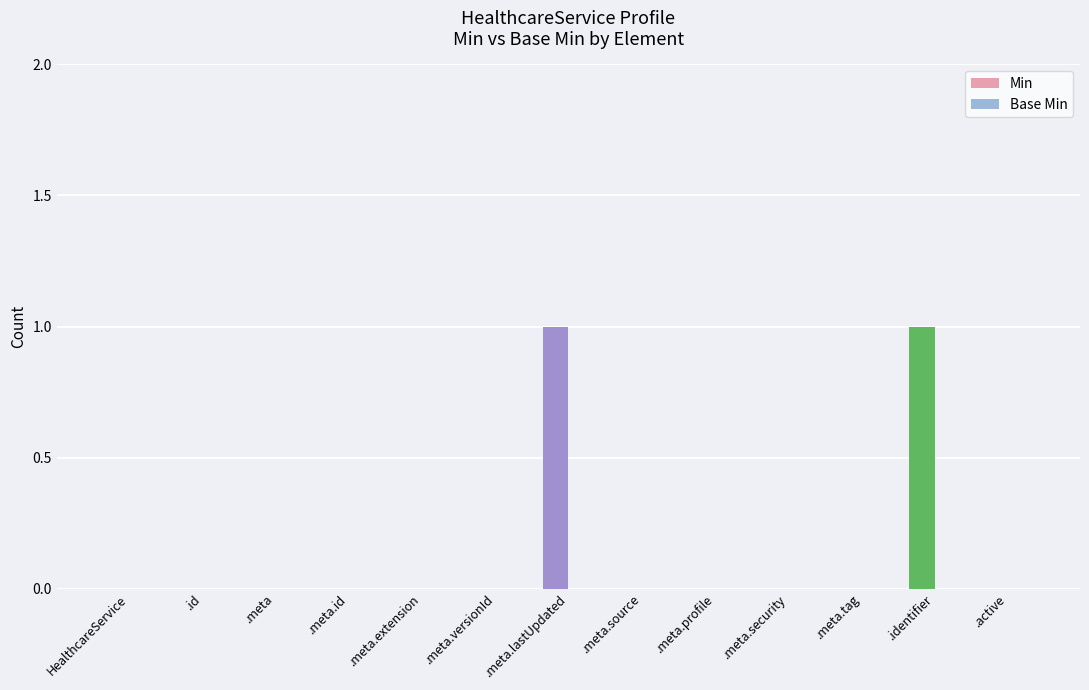

The chart shows a value of -1 at .active. True or false?

False